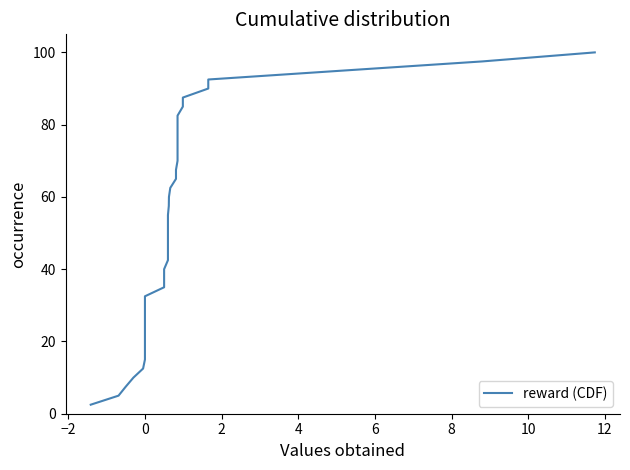

Does the chart have visible grid lines?

No